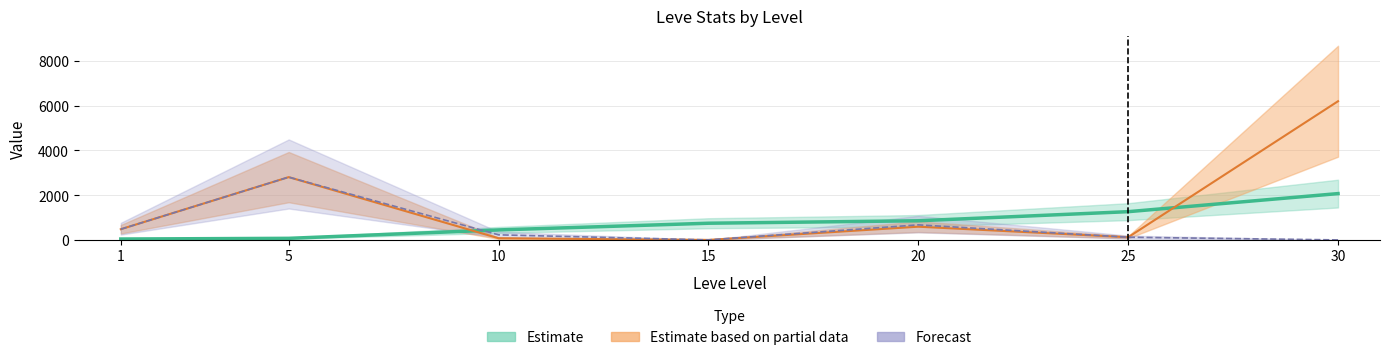

How many lines are shown in the chart?

3